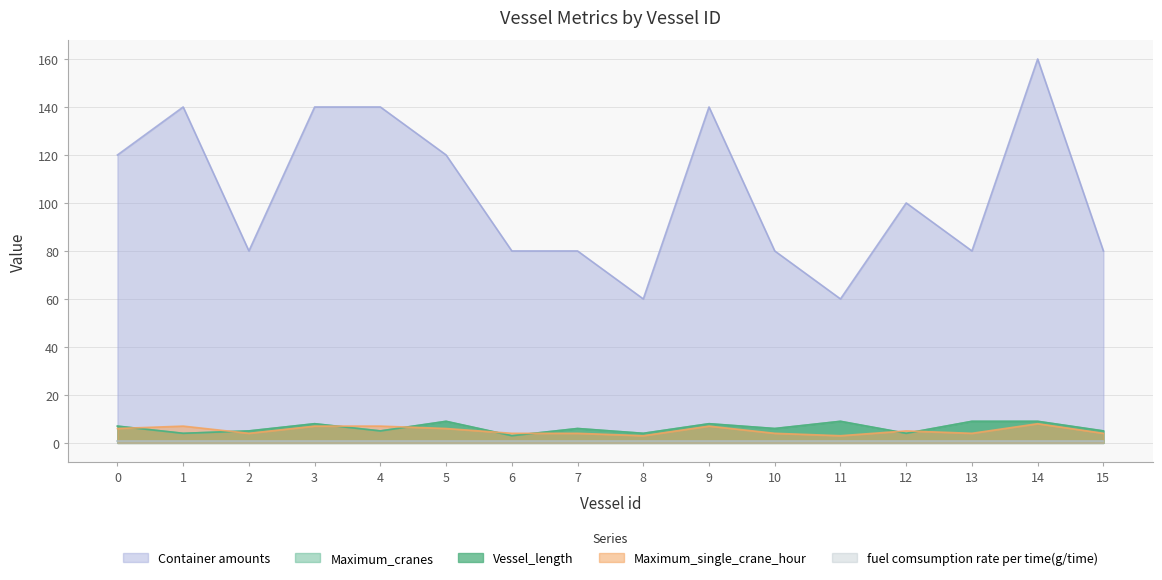

Which category has the highest value in the Container amounts series?

14